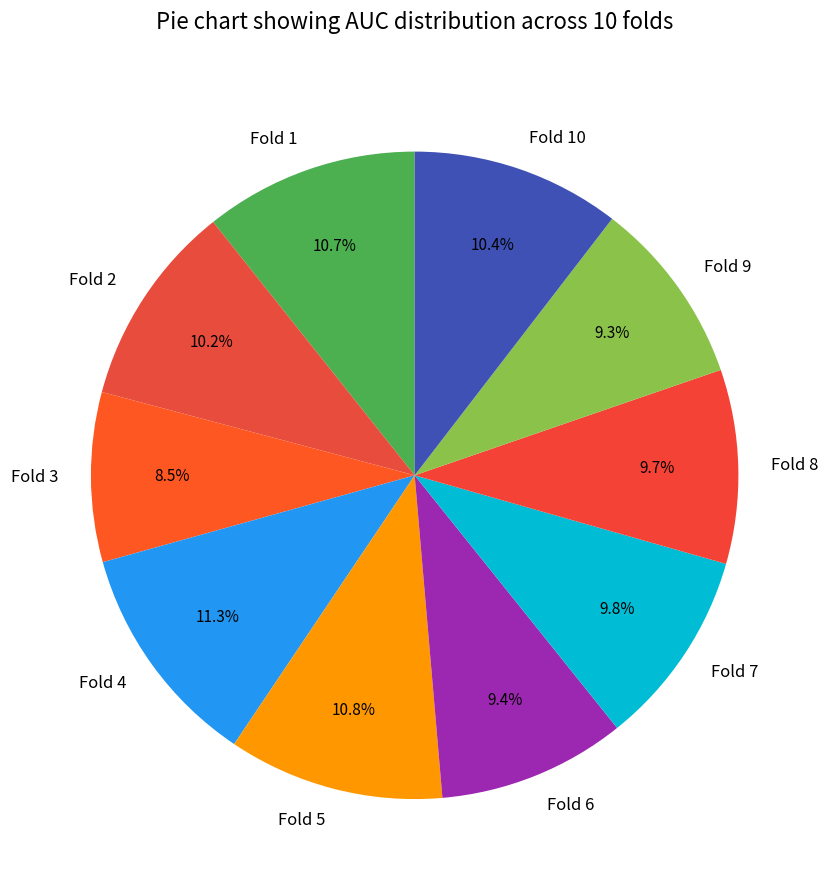

Which has a higher value, Fold 4 or Fold 2?

Fold 4